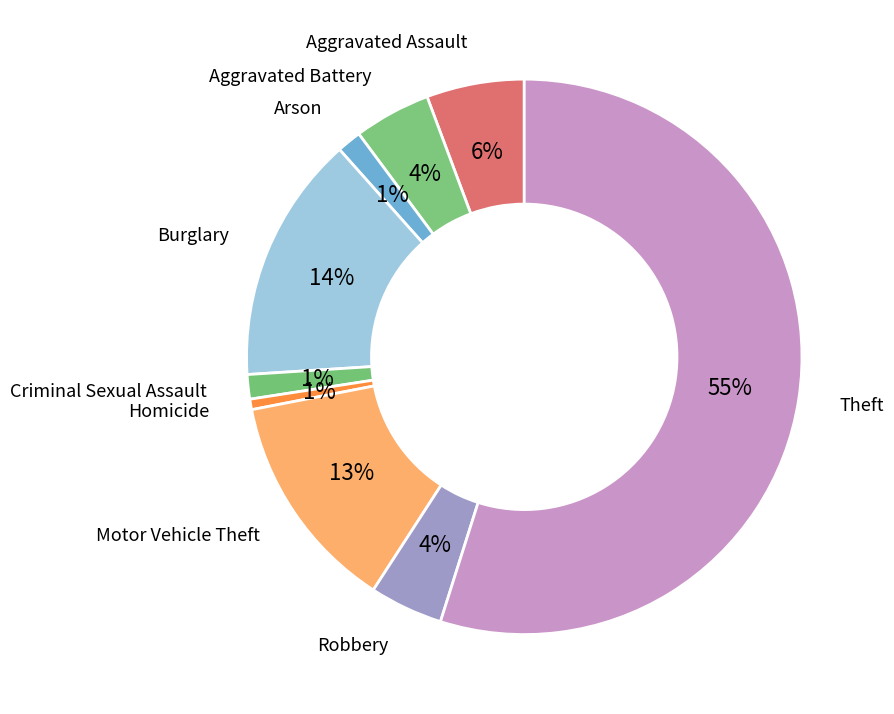

How many slices are in this pie chart?

9